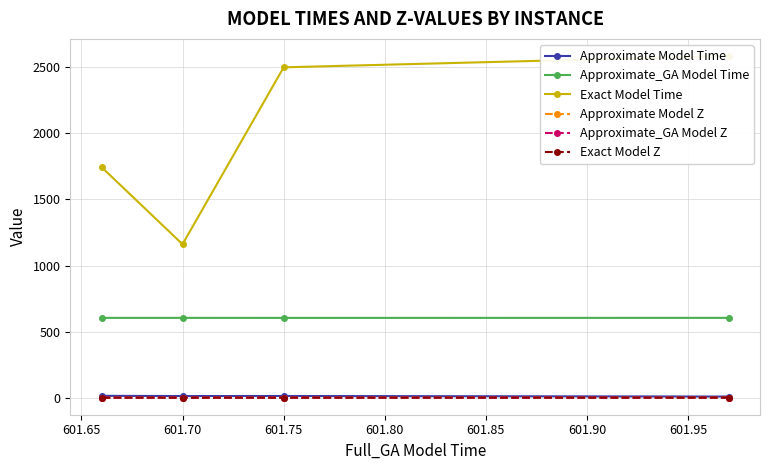

Is it true that Approximate Model Time equals 13.0 at 601.75?

True